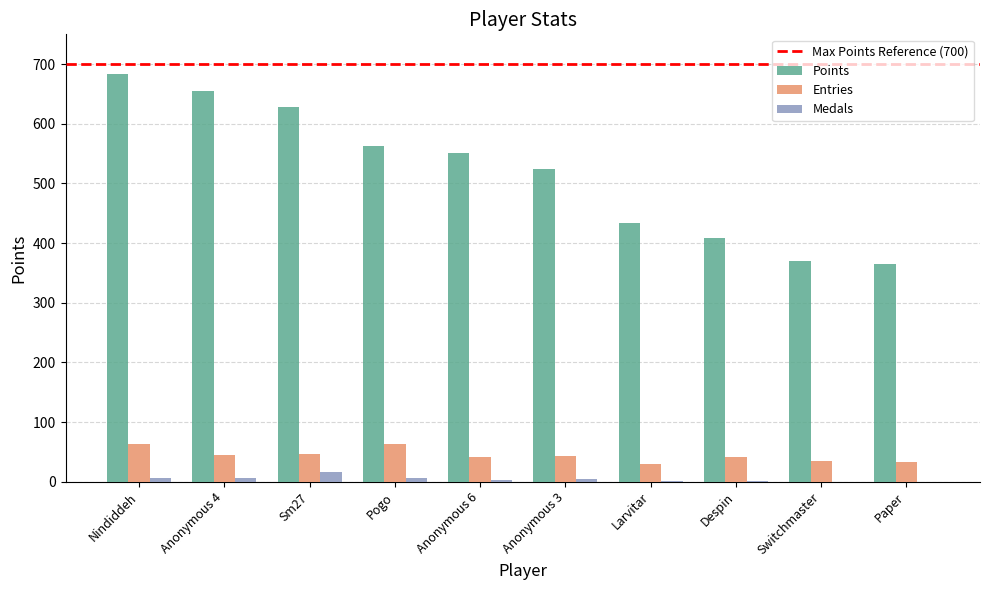

What is the sum of the Entries values at Paper and Larvitar?

63